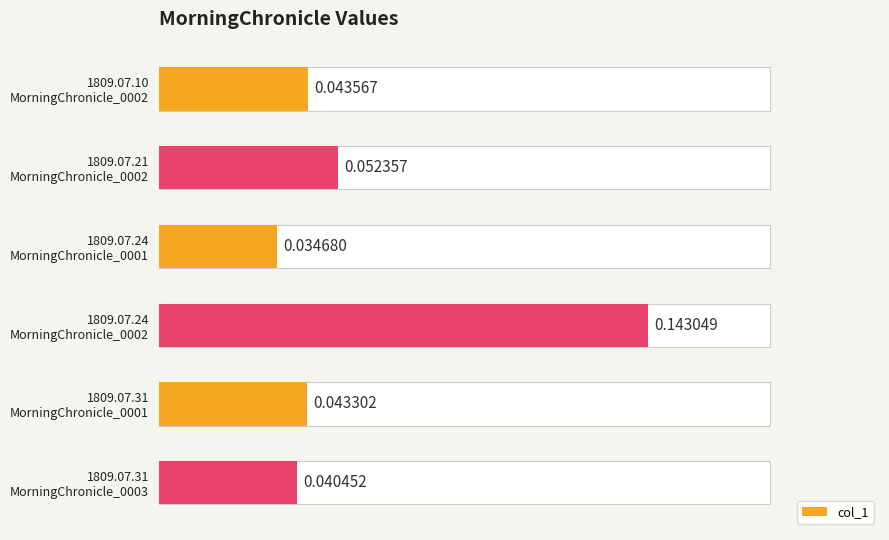

What is the sum of all values?

0.4